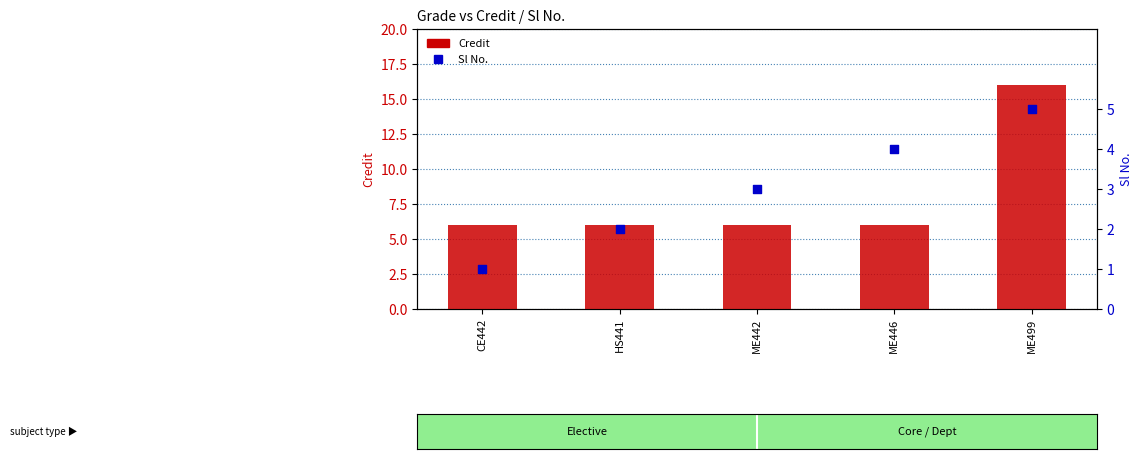

What are all the series names shown in the legend?

Credit, Sl No.